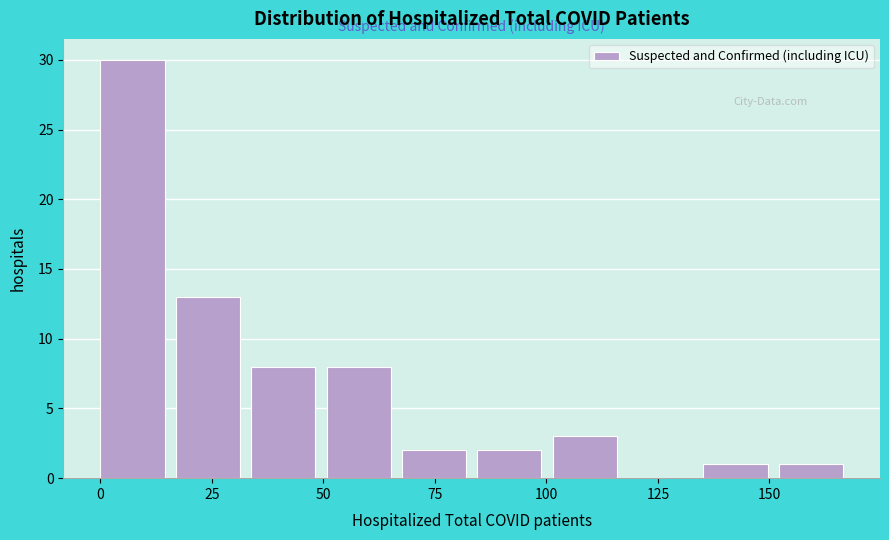

Read against the x-axis, roughly where is the centre of the tallest bar?

5